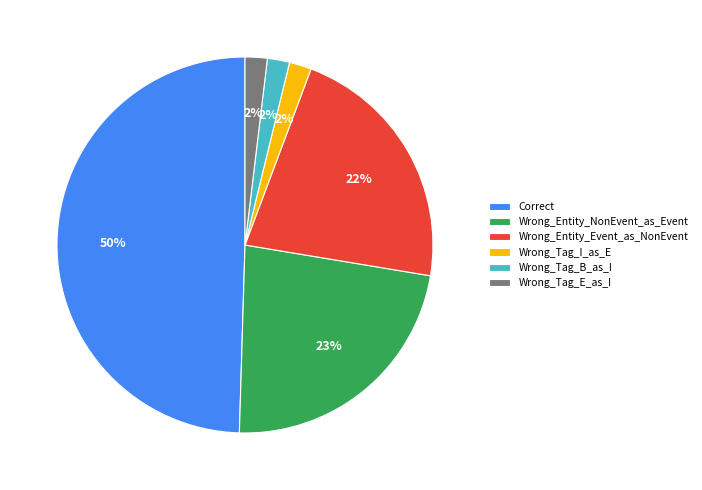

To the nearest percent, what is the difference between the Wrong_Tag_E_as_I and Wrong_Entity_Event_as_NonEvent slice percentages?

20%